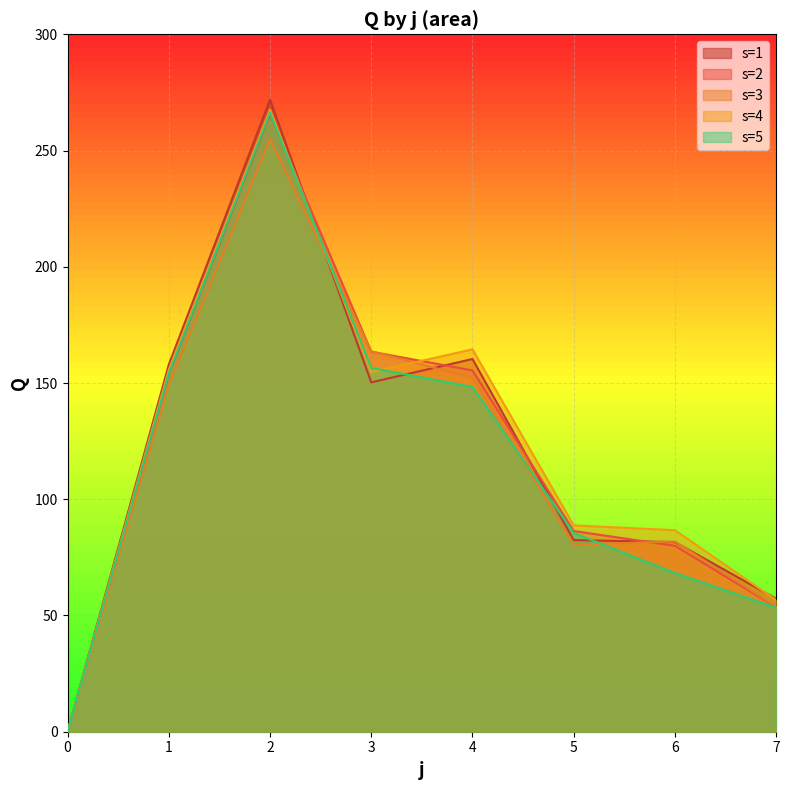

How many values in the s=4 series exceed 154?

4